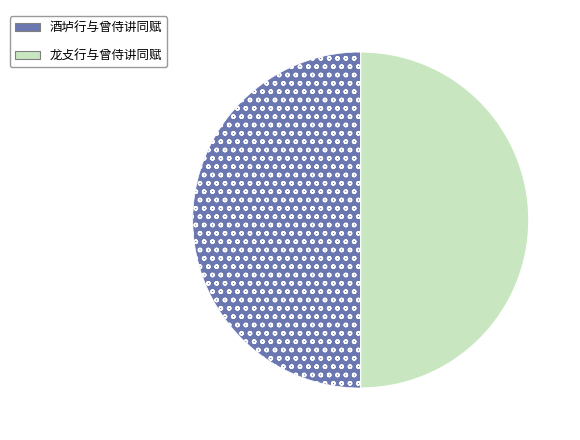

Is it true that 龙攴行与曾侍讲同赋 is 36% of the pie?

False